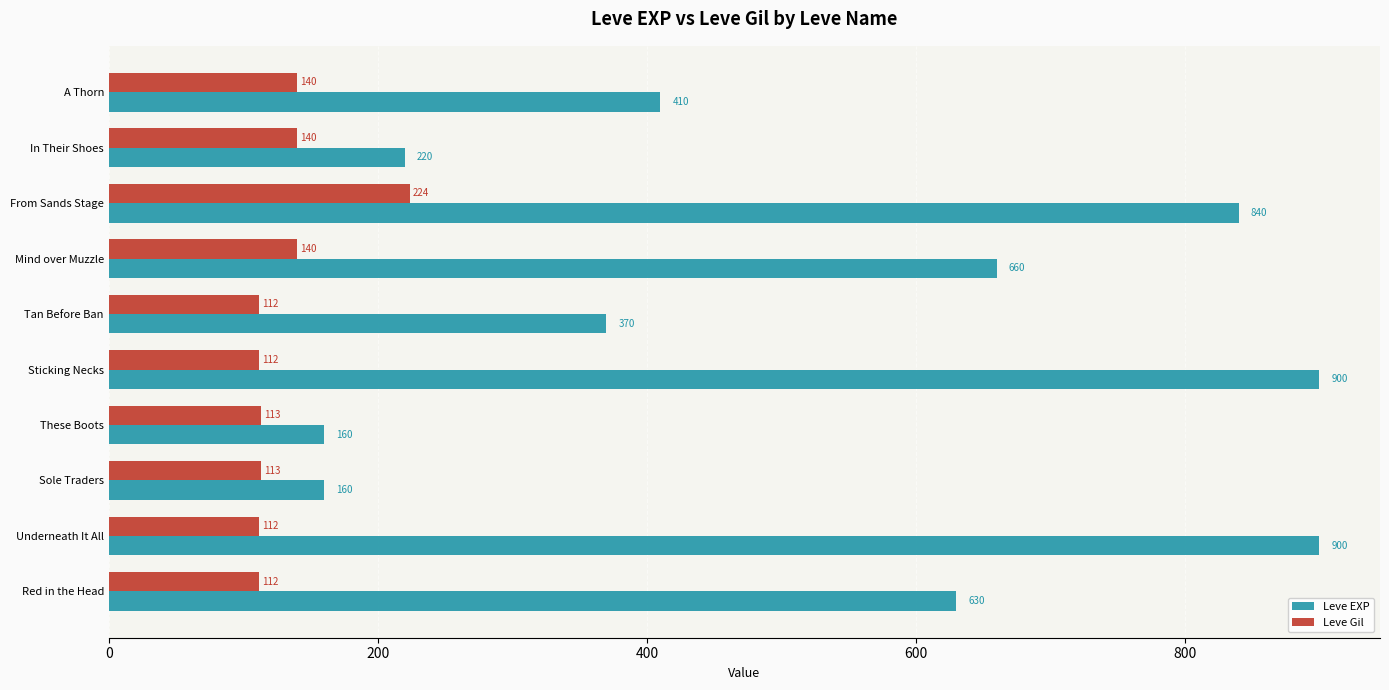

Which series has the largest total across all categories?

Leve EXP